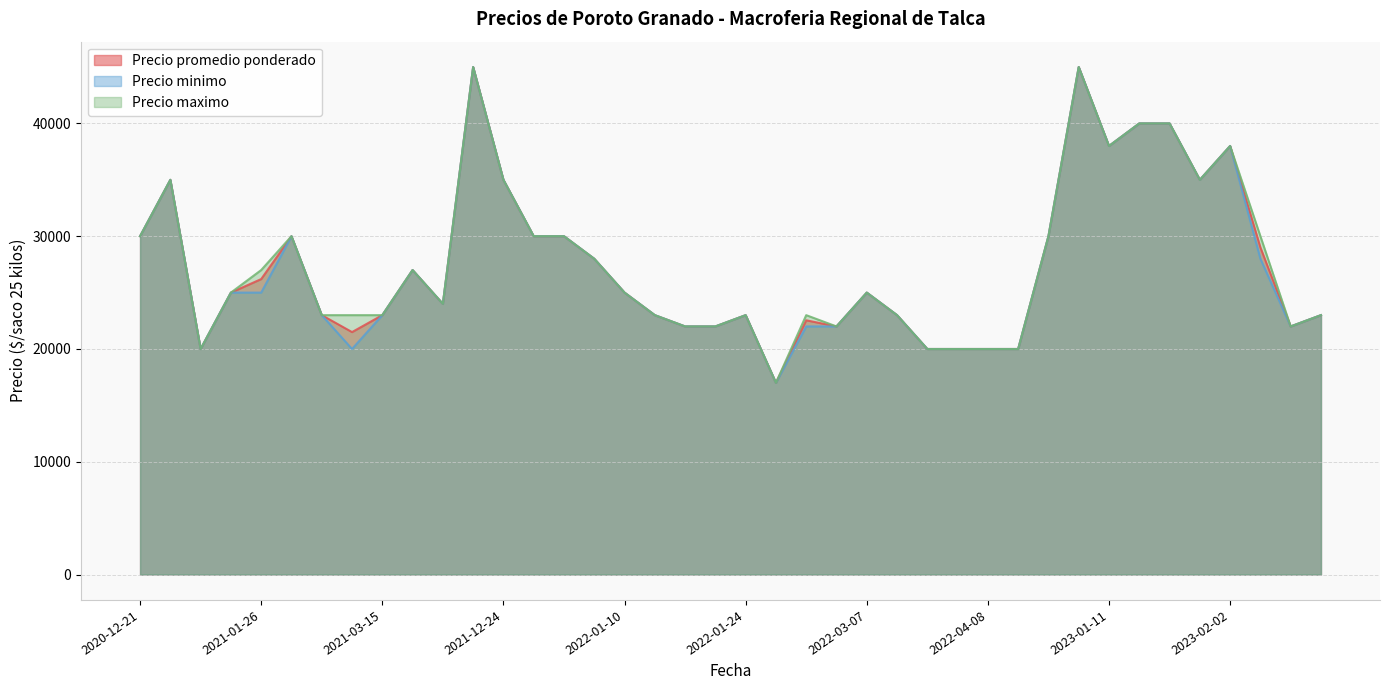

True or false: Precio promedio ponderado and Precio minimo intersect in this chart.

False